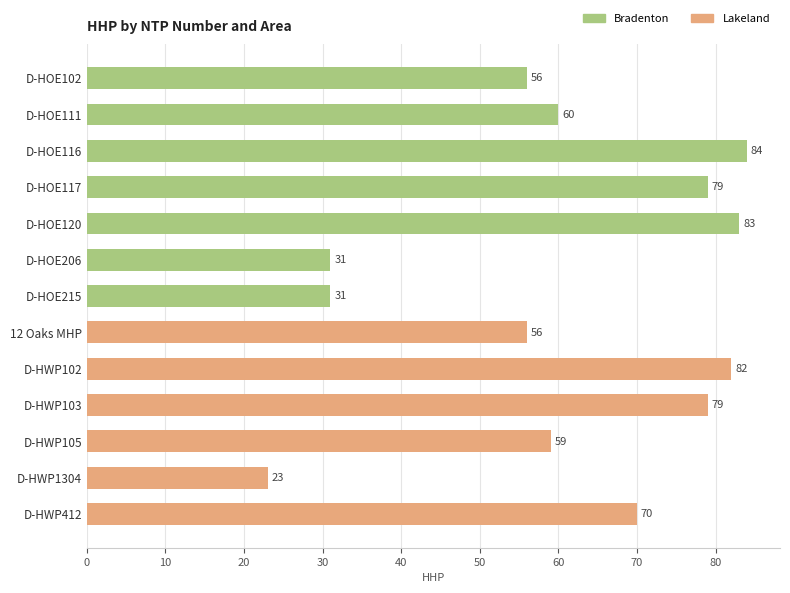

True or false: the data shows 134 at D-HOE117.

False